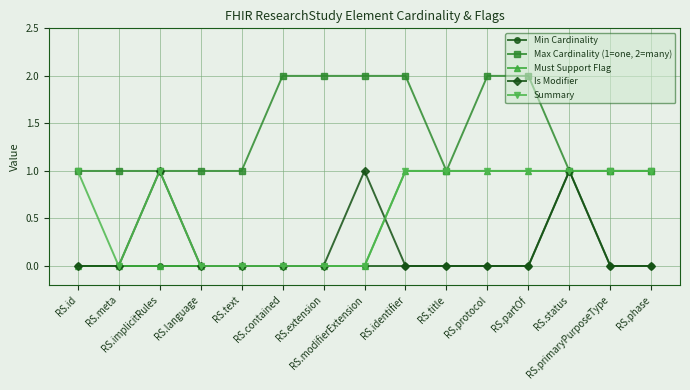

Reading left to right, extract all data points from this chart.

Min Cardinality: RS.id=0	RS.meta=0	RS.implicitRules=0	RS.language=0	RS.text=0	RS.contained=0	RS.extension=0	RS.modifierExtension=0	RS.identifier=0	RS.title=0	RS.protocol=0	RS.partOf=0	RS.status=1	RS.primaryPurposeType=0	RS.phase=0
Max Cardinality (1=one, 2=many): RS.id=1	RS.meta=1	RS.implicitRules=1	RS.language=1	RS.text=1	RS.contained=2	RS.extension=2	RS.modifierExtension=2	RS.identifier=2	RS.title=1	RS.protocol=2	RS.partOf=2	RS.status=1	RS.primaryPurposeType=1	RS.phase=1
Must Support Flag: RS.id=0	RS.meta=0	RS.implicitRules=0	RS.language=0	RS.text=0	RS.contained=0	RS.extension=0	RS.modifierExtension=0	RS.identifier=1	RS.title=1	RS.protocol=1	RS.partOf=1	RS.status=1	RS.primaryPurposeType=1	RS.phase=1
Is Modifier: RS.id=0	RS.meta=0	RS.implicitRules=1	RS.language=0	RS.text=0	RS.contained=0	RS.extension=0	RS.modifierExtension=1	RS.identifier=0	RS.title=0	RS.protocol=0	RS.partOf=0	RS.status=1	RS.primaryPurposeType=0	RS.phase=0
Summary: RS.id=1	RS.meta=0	RS.implicitRules=1	RS.language=0	RS.text=0	RS.contained=0	RS.extension=0	RS.modifierExtension=0	RS.identifier=1	RS.title=1	RS.protocol=1	RS.partOf=1	RS.status=1	RS.primaryPurposeType=1	RS.phase=1